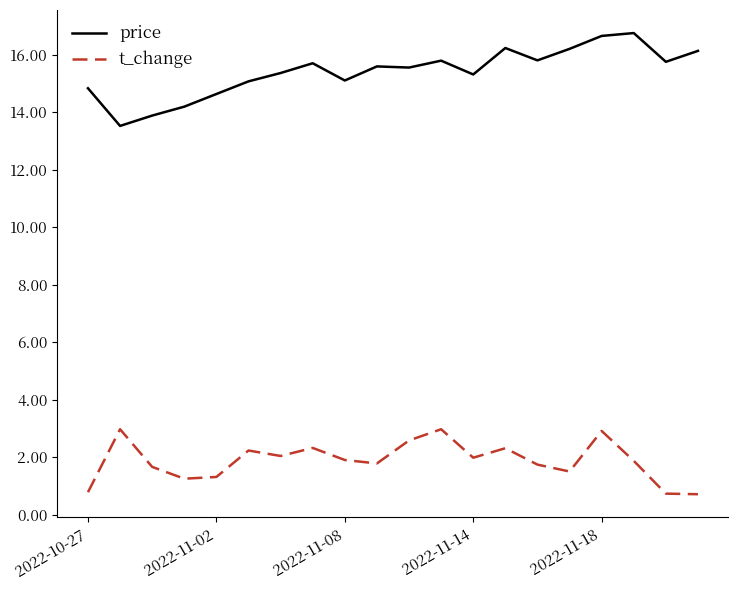

True or false: price and t_change intersect in this chart.

False